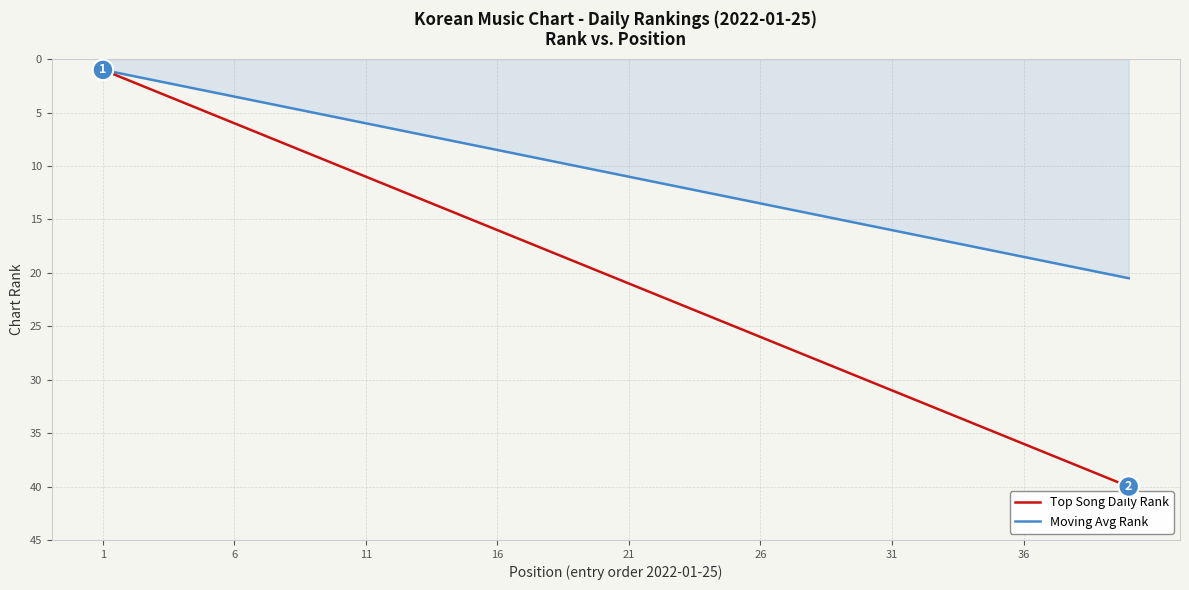

Which series has the largest total across all categories?

Top Song Daily Rank